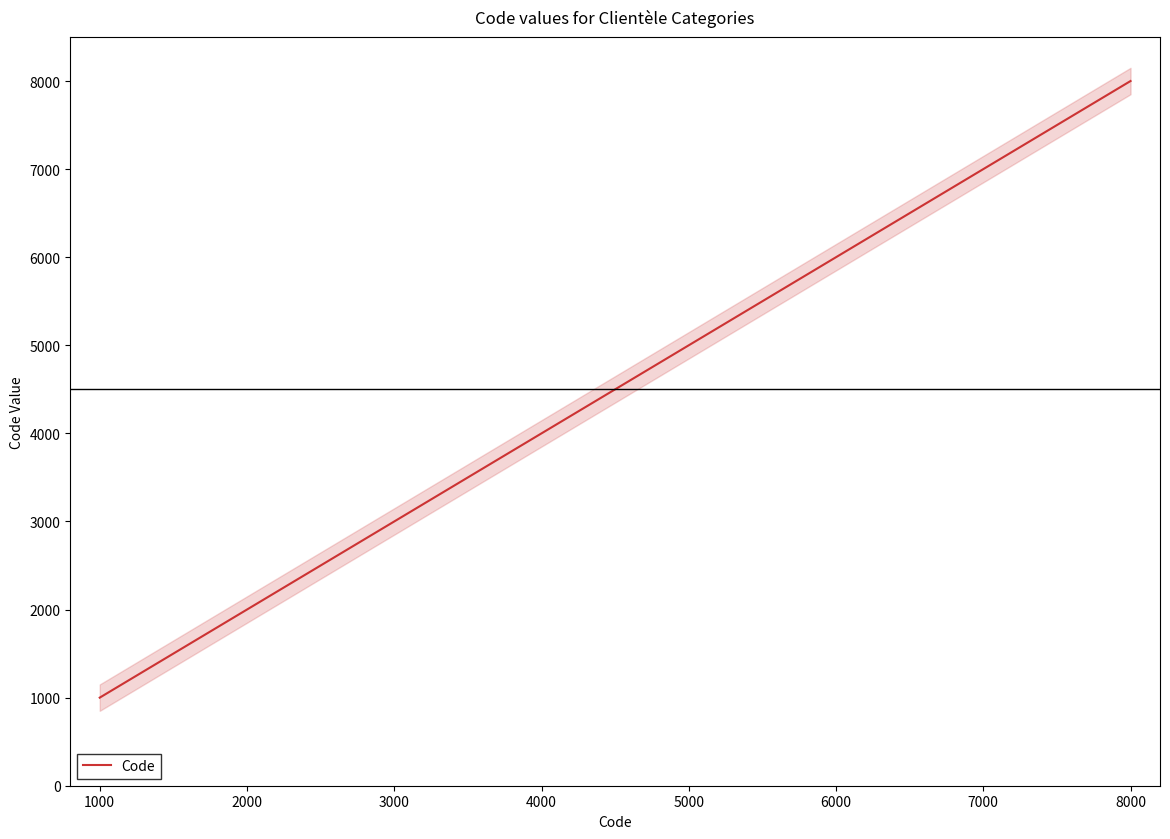

List the labels in order of Code value, smallest first.

1000, 2000, 3000, 4000, 5000, 6000, 7000, 8000